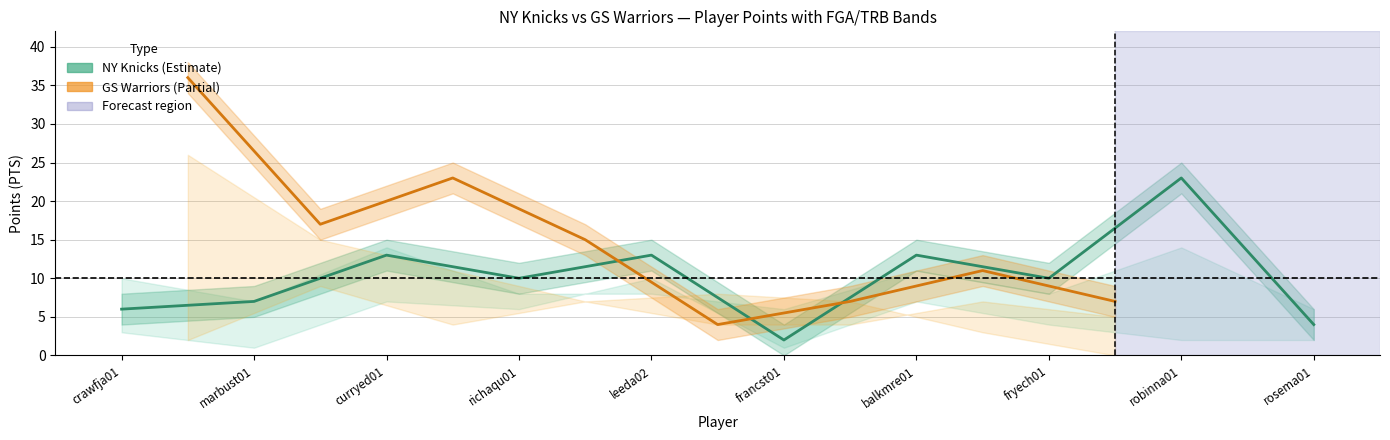

At which category is the sum across all series the highest?

robinna01